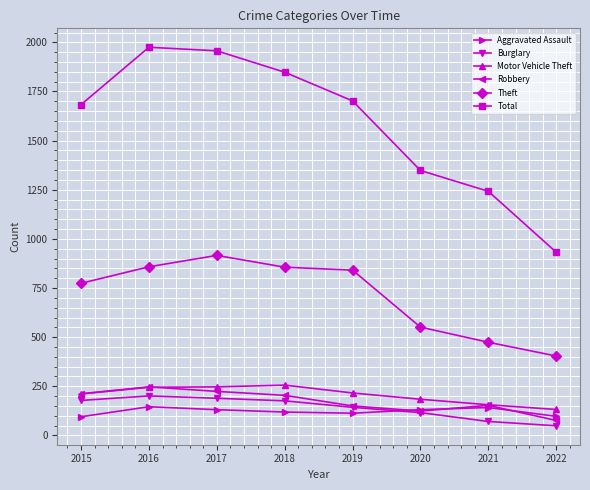

Does the chart display data point markers on the line(s)?

Yes